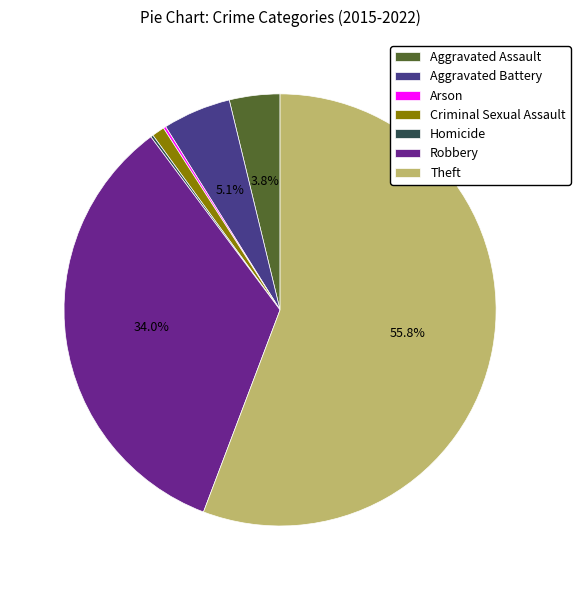

To the nearest percent, what is the combined percentage of Robbery and Theft?

90%